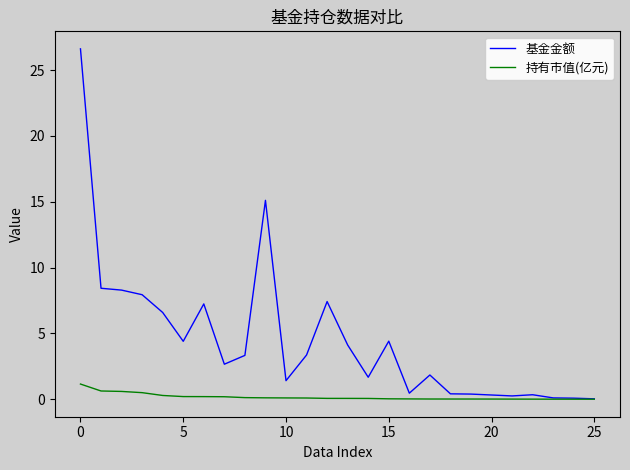

Which series has the largest total across all categories?

基金金额